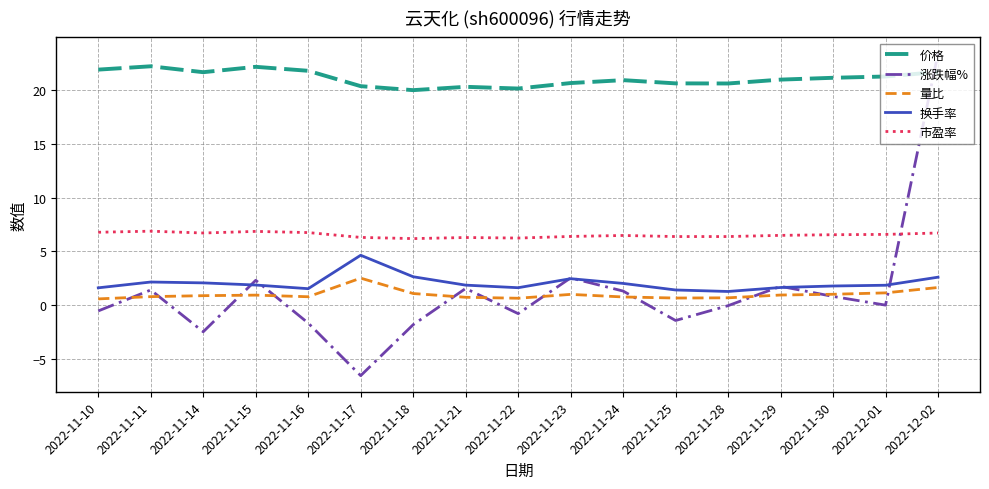

What are all the series names shown in the legend?

价格, 涨跌幅%, 量比, 换手率, 市盈率